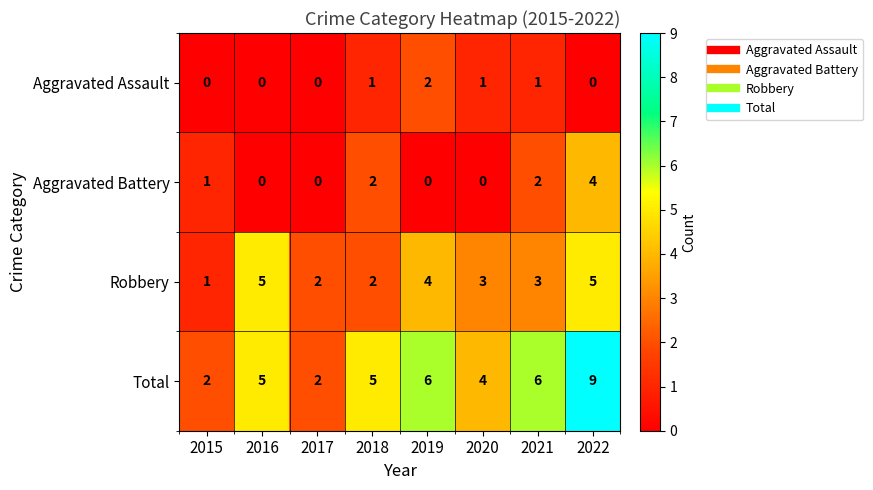

Which series changed the most between 2017 and 2021?

Total